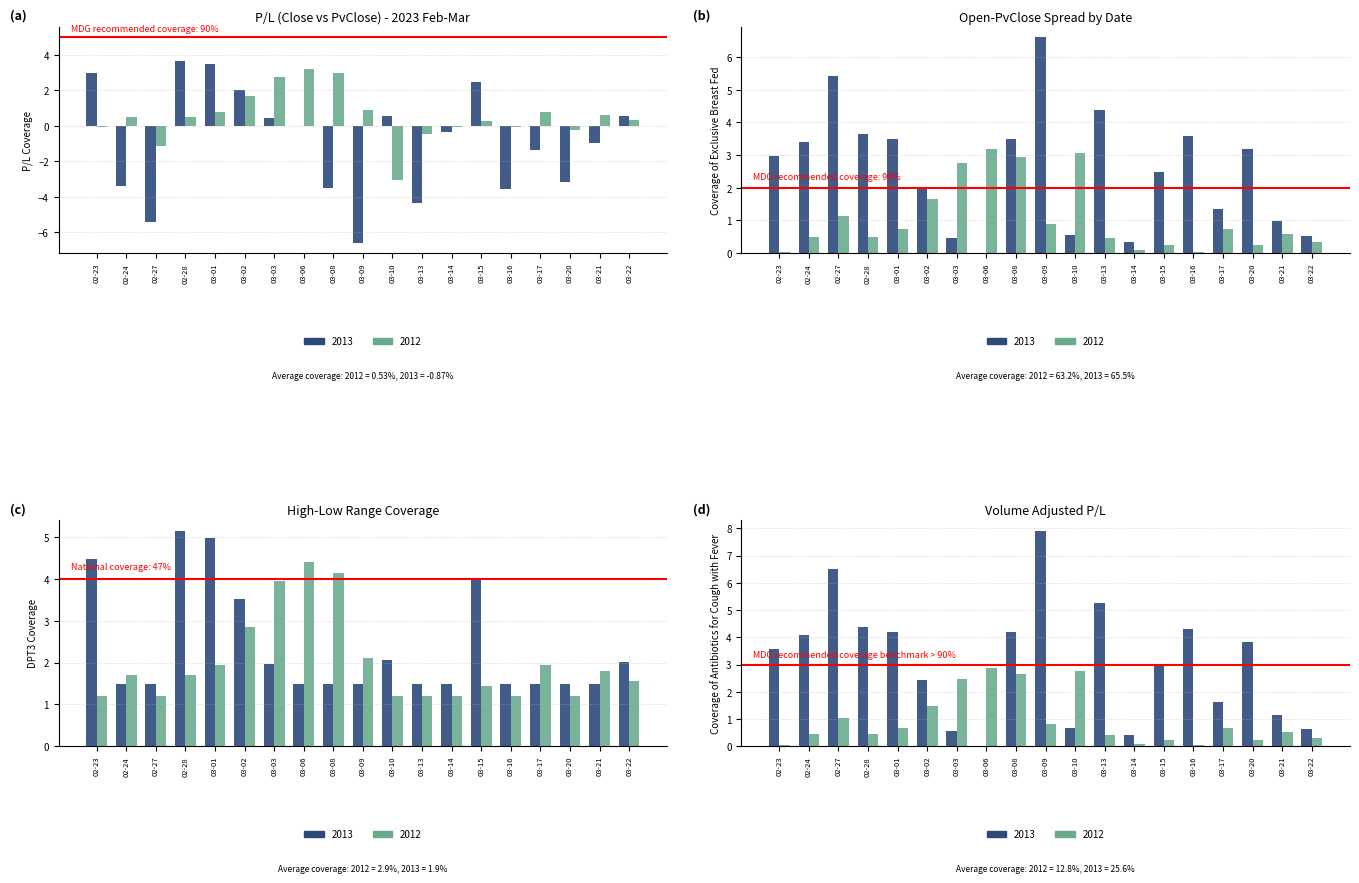

What is the value of the 2013 bar at the 16th from the left?

-1.4